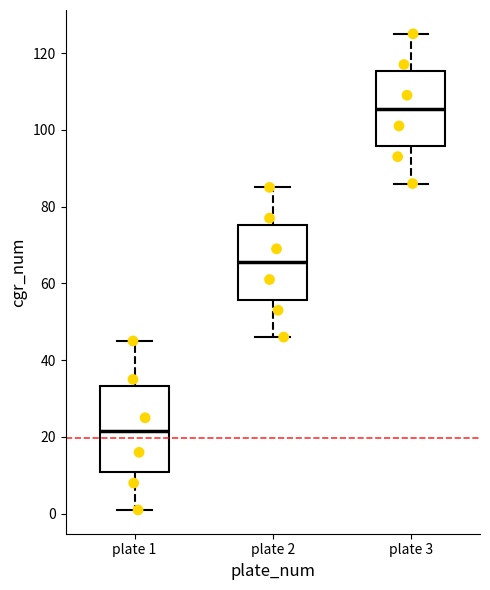

Which box's median line is the lowest?

plate 1